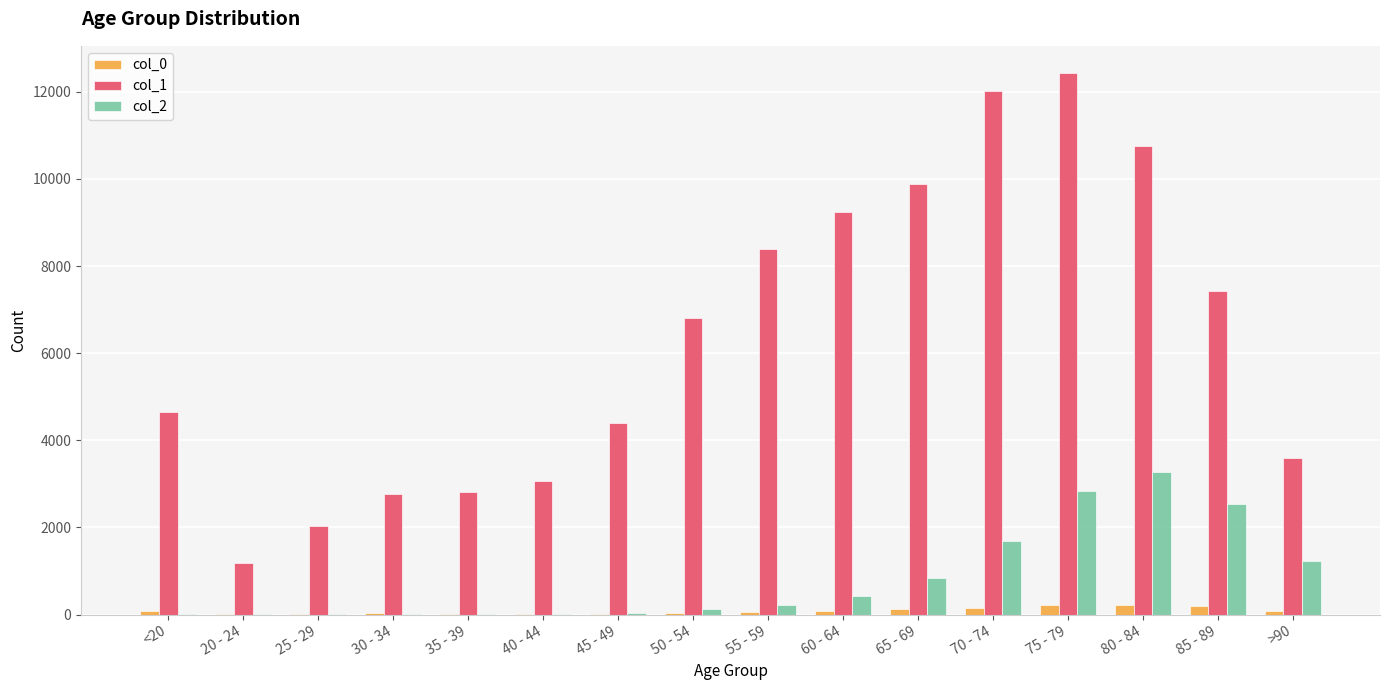

Which series has the largest range (max minus min)?

col_1